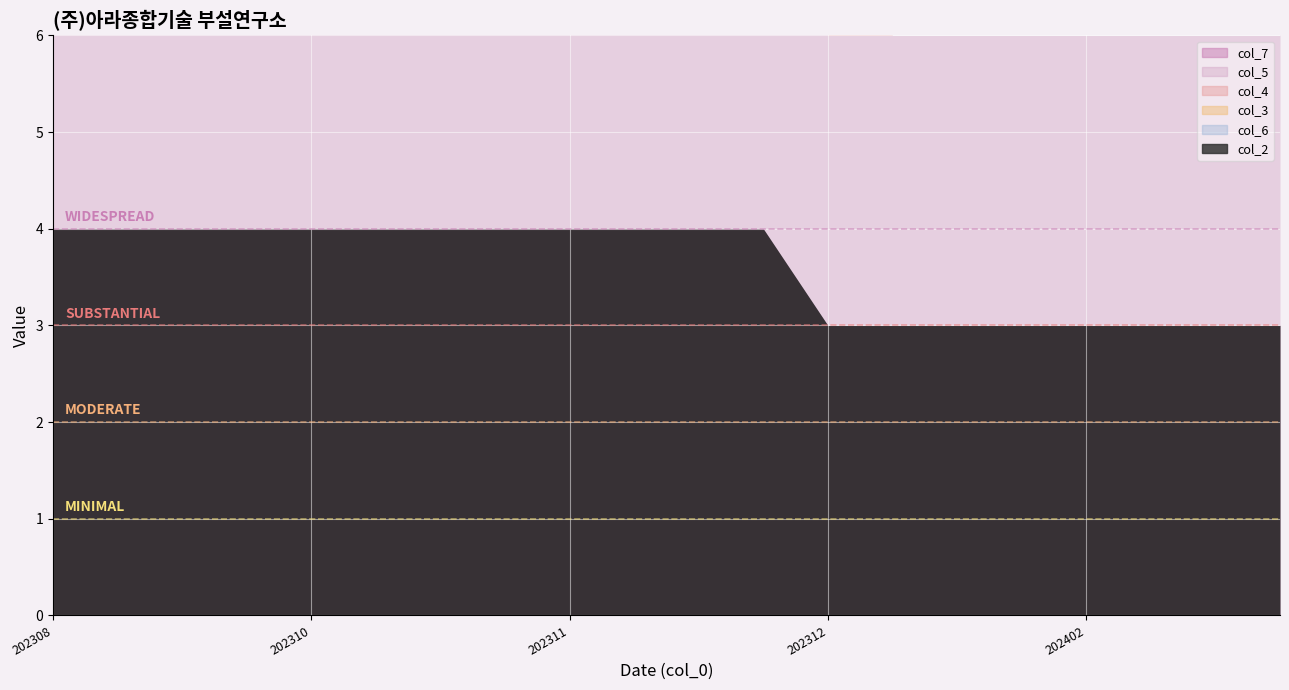

How many data points does each series have?

20